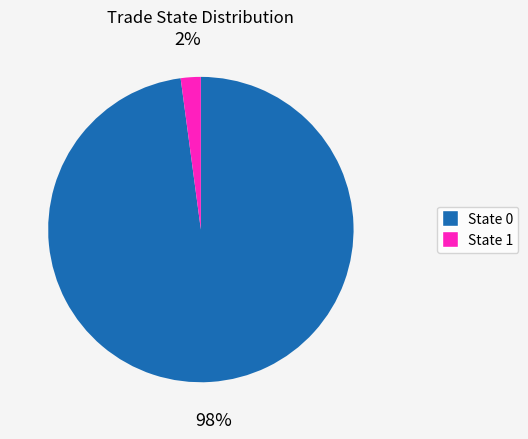

How many segments does this pie chart have?

2